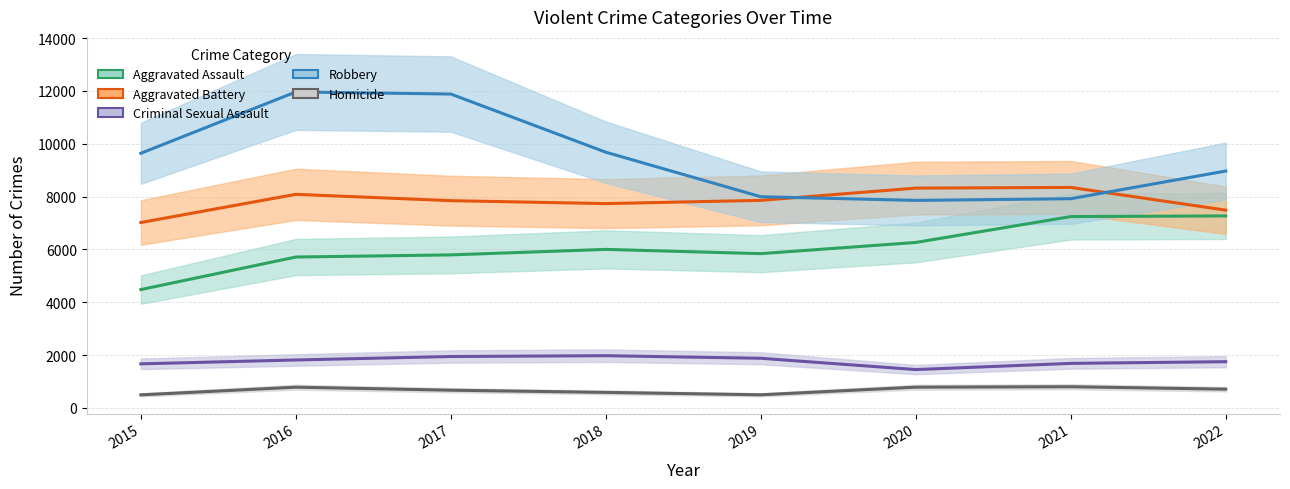

Reading left to right, list all the values displayed in this chart.

Aggravated Assault: 4480	5712	5793	6001	5840	6263	7243	7268
Aggravated Battery: 7018	8085	7845	7734	7857	8320	8346	7486
Criminal Sexual Assault: 1670	1816	1947	1978	1880	1453	1687	1751
Homicide: 496	786	672	589	498	787	803	711
Robbery: 9638	11960	11880	9679	7994	7855	7919	8967